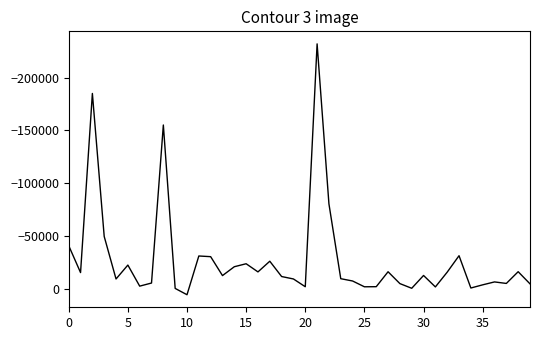

What is the maximum value shown in the chart?

5775